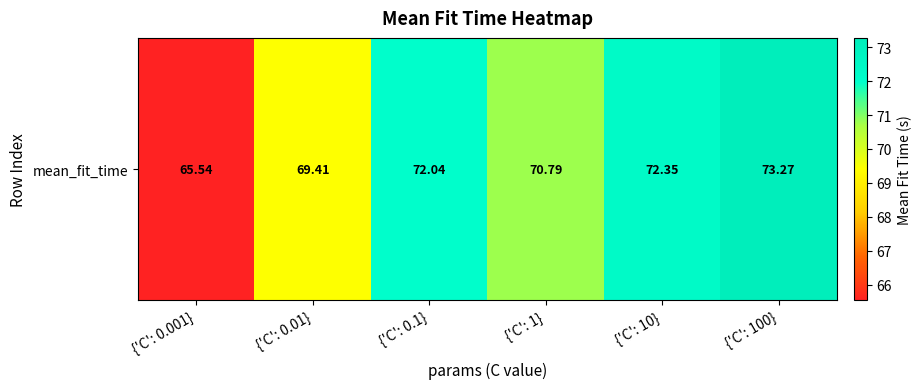

Is it true that the value at {'C': 10} is 19.3?

False